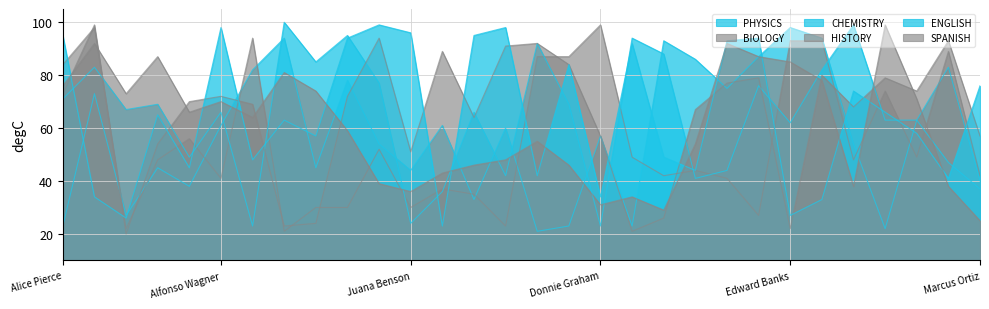

How many values in the ENGLISH series exceed 65?

14